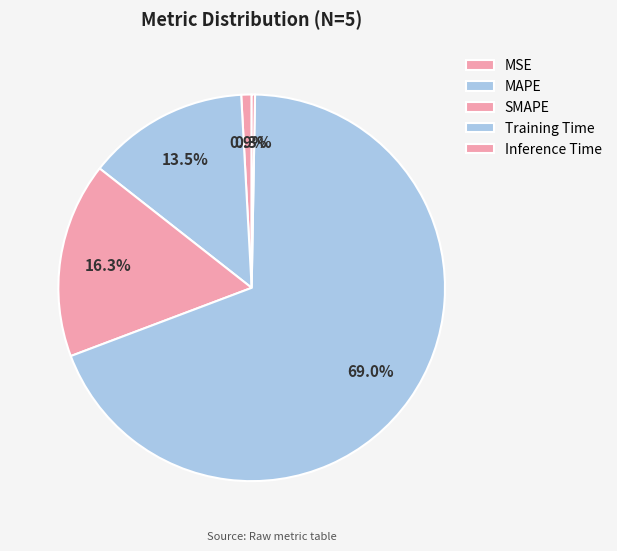

Count the number of slices in the pie.

5